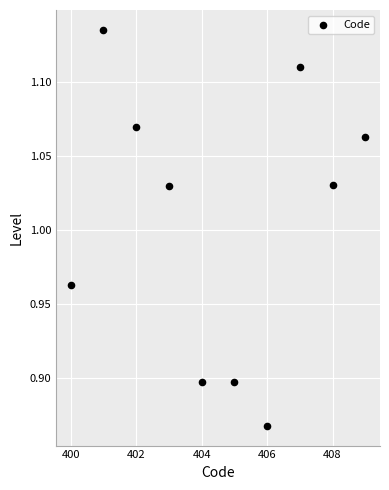

What is the range of X values (max minus min)?

9.0